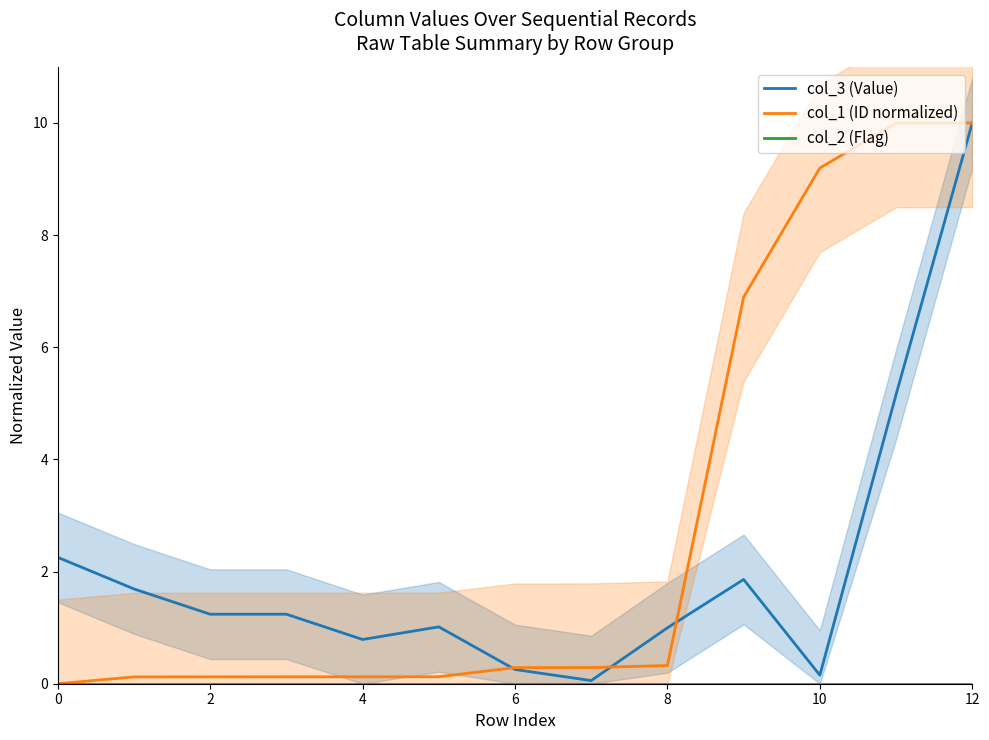

Is the value of col_1 (ID normalized) at 8 greater than the value of col_3 (Value) at 8?

No